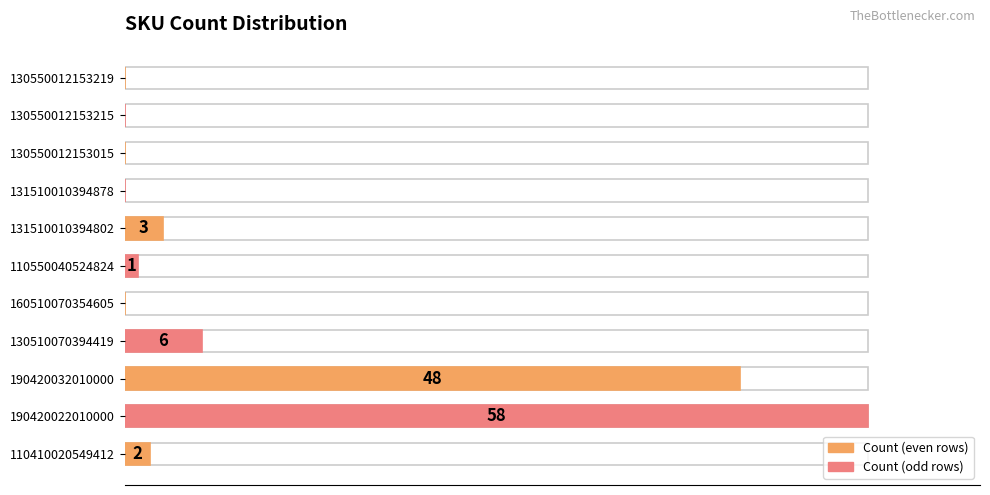

The chart shows a value of 10 at 130510070394419. True or false?

False